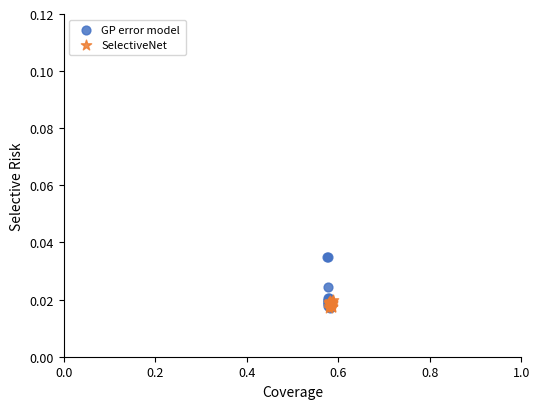

Which series has the widest spread of Y values?

GP error model